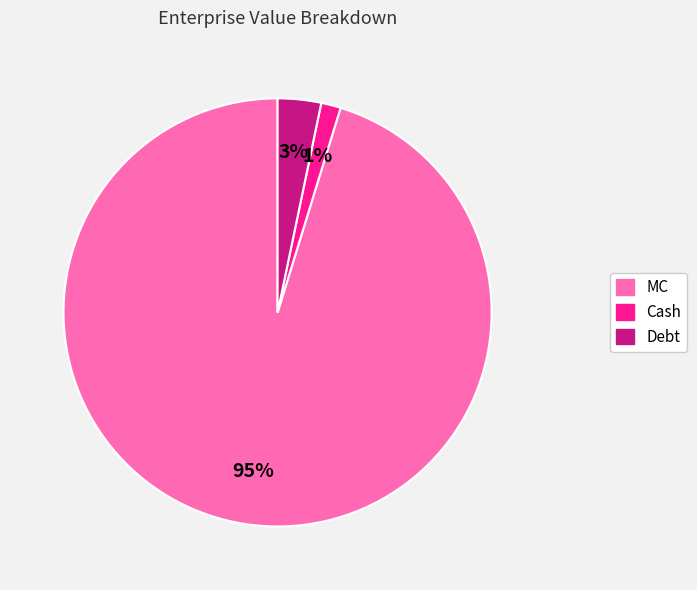

How many slices are in this pie chart?

3